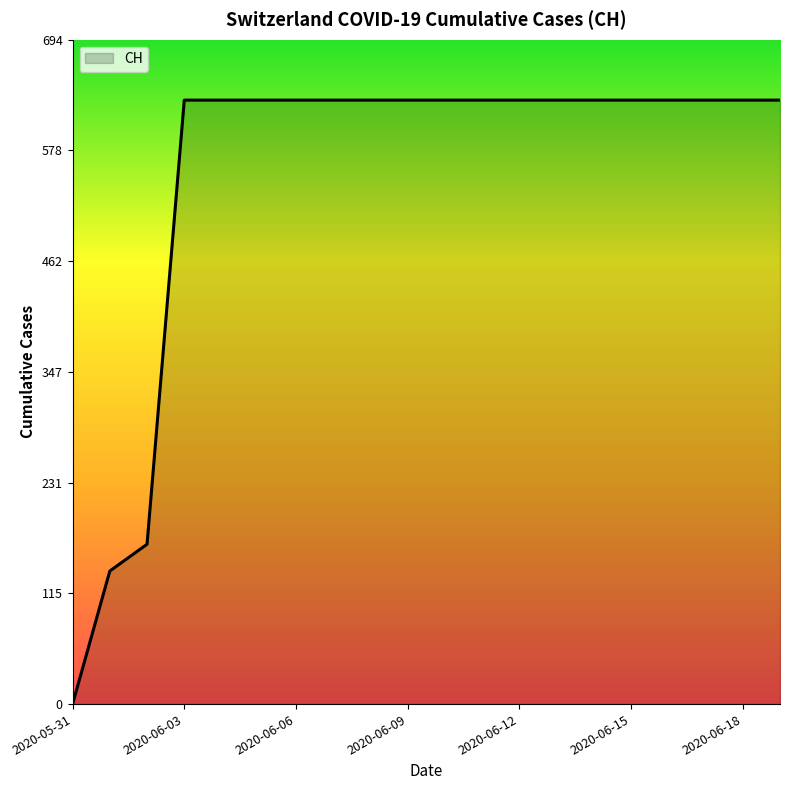

What is the maximum value shown in the chart?

631